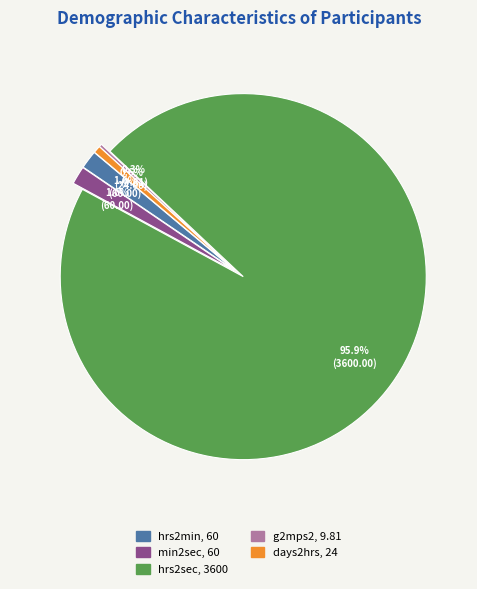

Combined, what portion of the pie is days2hrs and hrs2sec?

96.5%